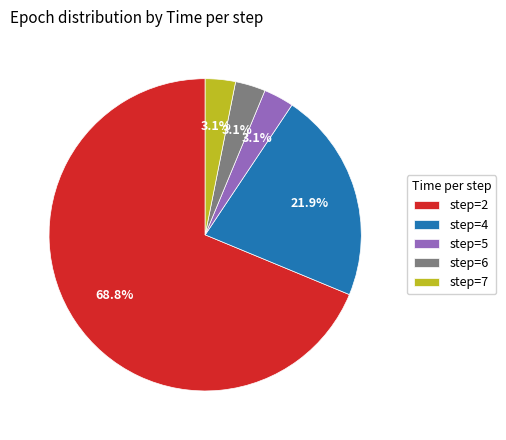

Which category has the biggest portion of the pie?

step=2